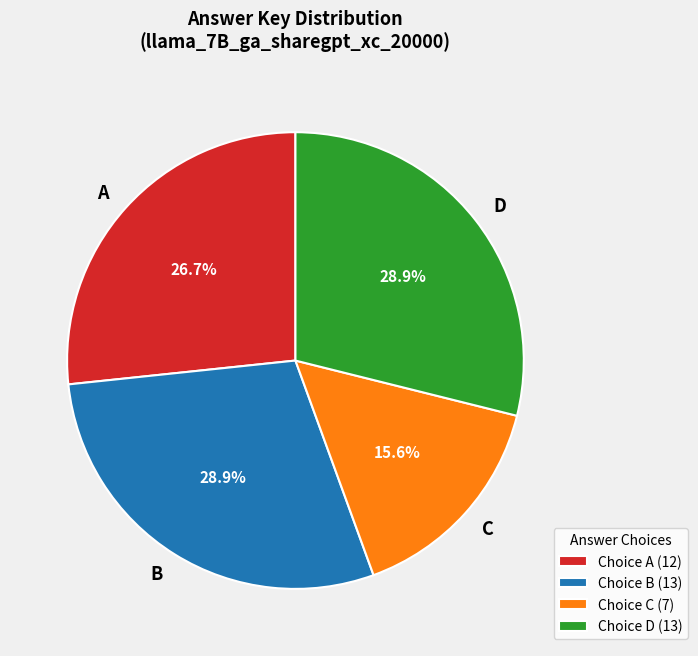

Which has a higher value, D or C?

D